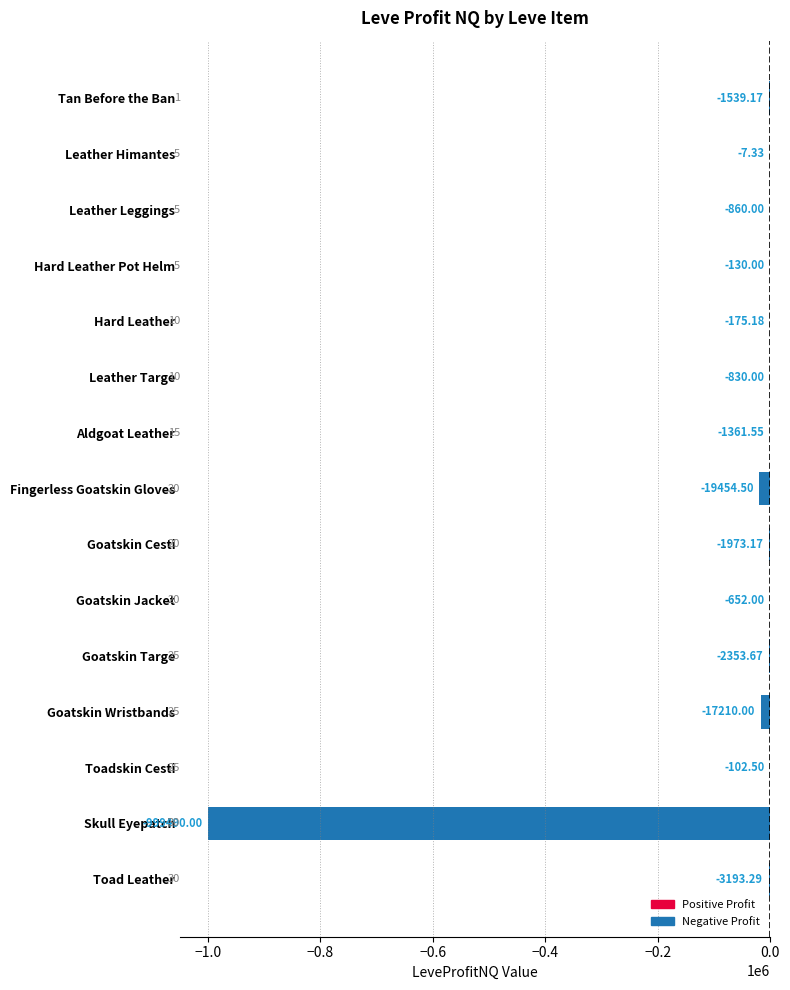

Where is the data nearest to the value -499748?

Fingerless Goatskin Gloves